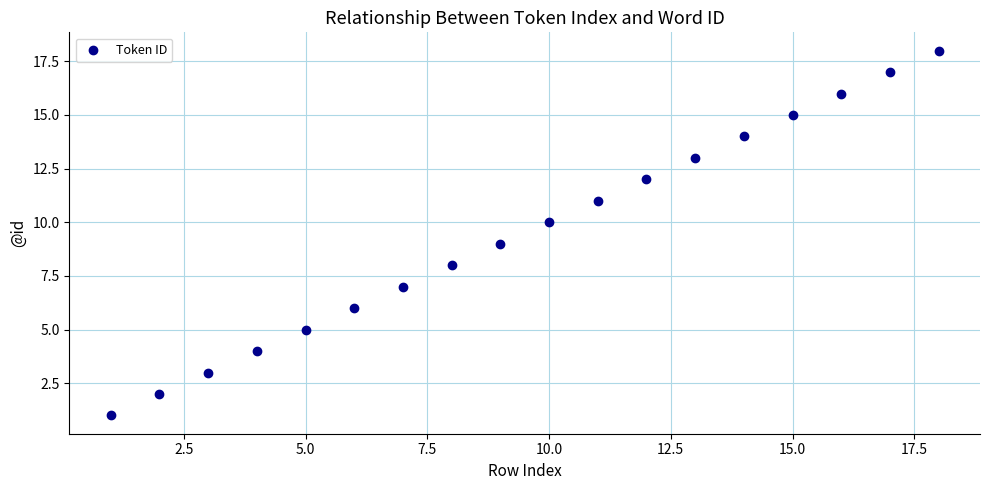

What is the range of X values (max minus min)?

17